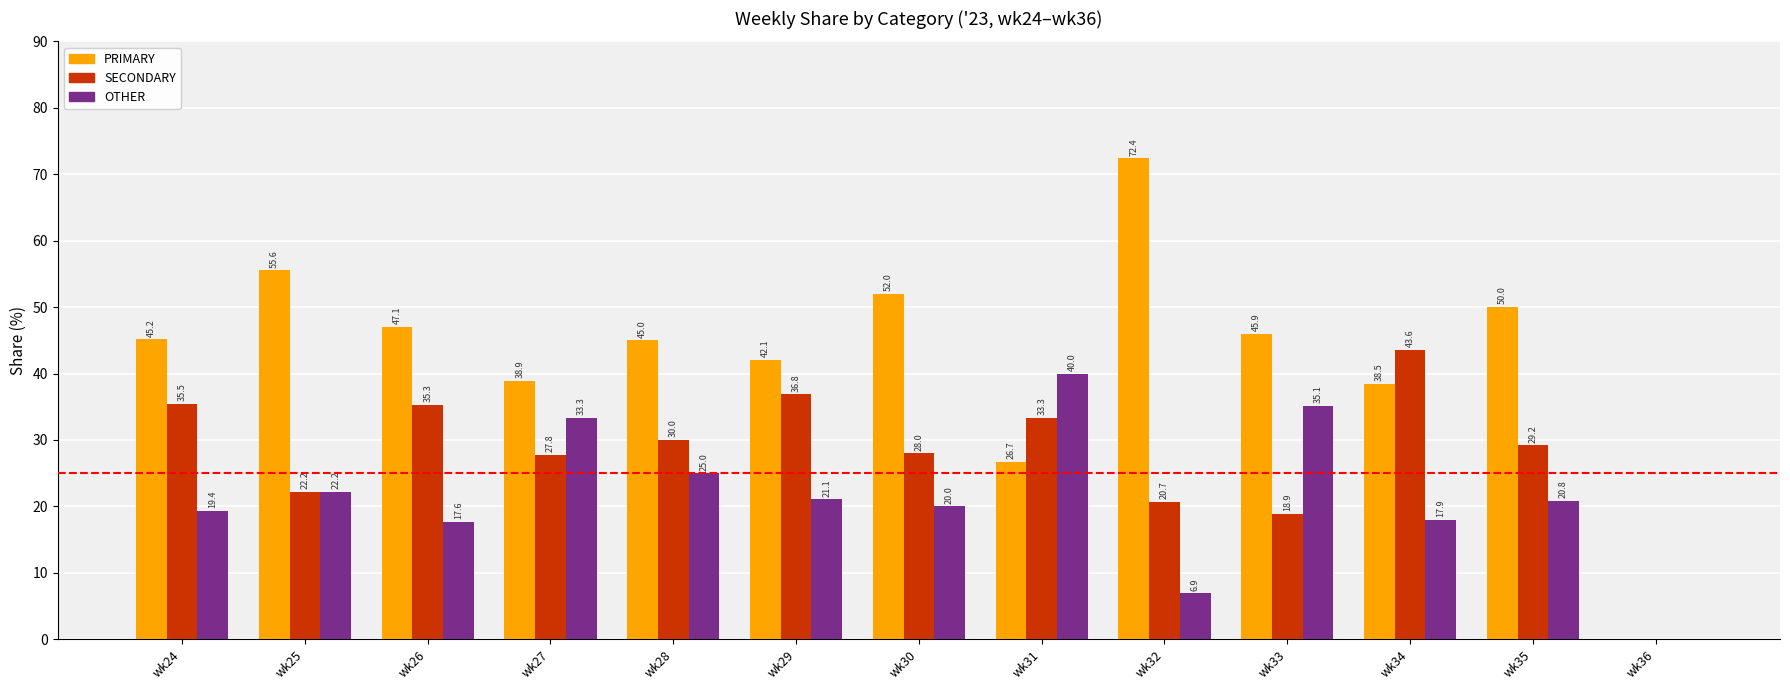

Is the value of SECONDARY at wk27 greater than the value of PRIMARY at wk32?

No